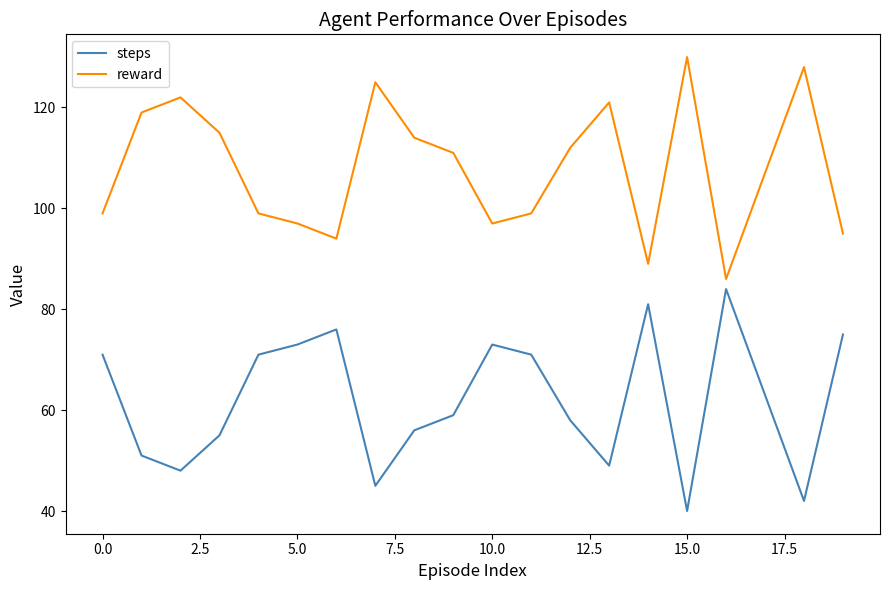

What is the minimum value for reward?

86